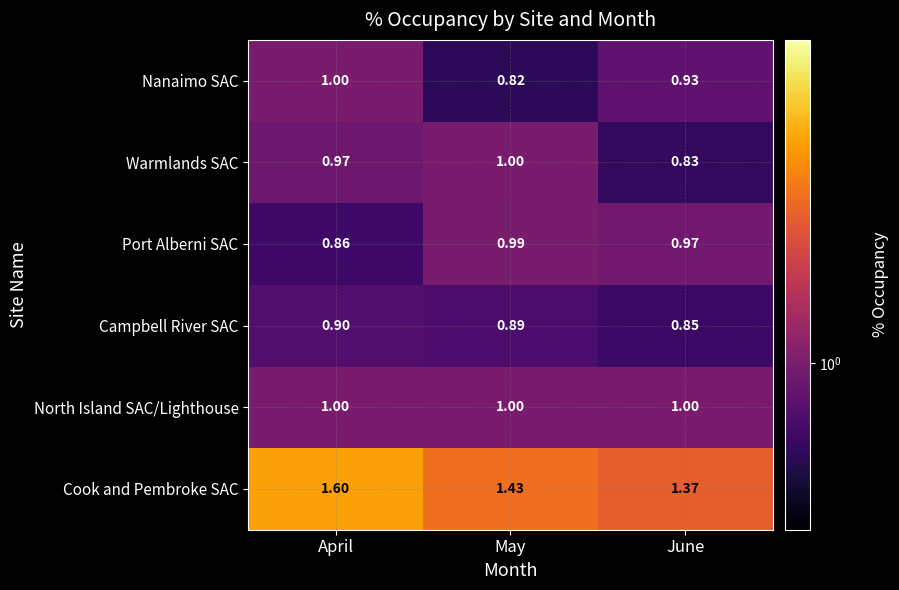

Which series has the largest total across all categories?

Cook and Pembroke SAC